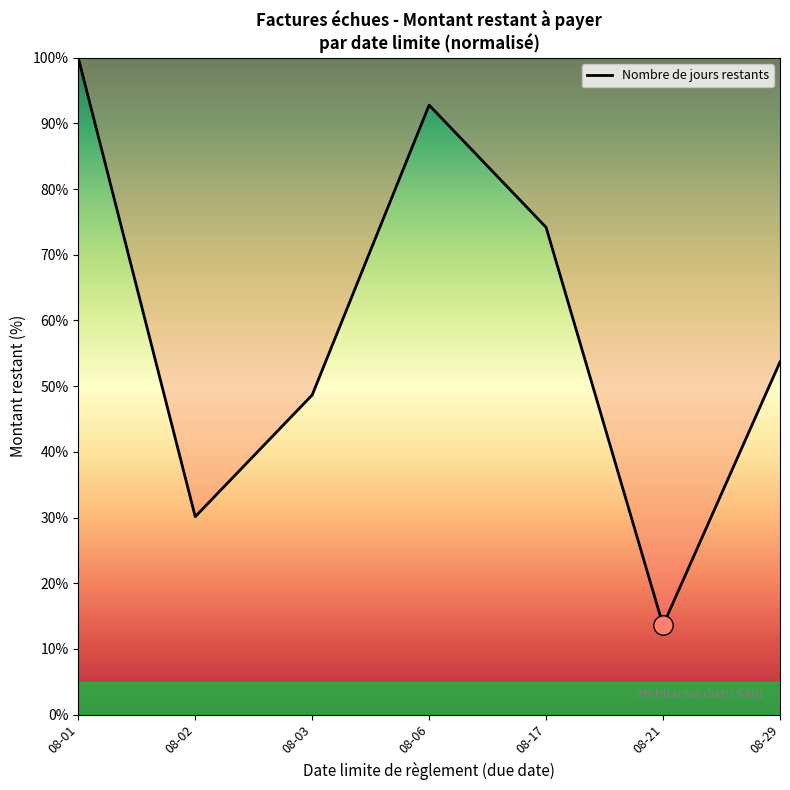

Reading right to left, extract all data points from this chart.

08-29=53.7	08-21=13.6	08-17=74.2	08-06=92.8	08-03=48.7	08-02=30.1	08-01=100.0